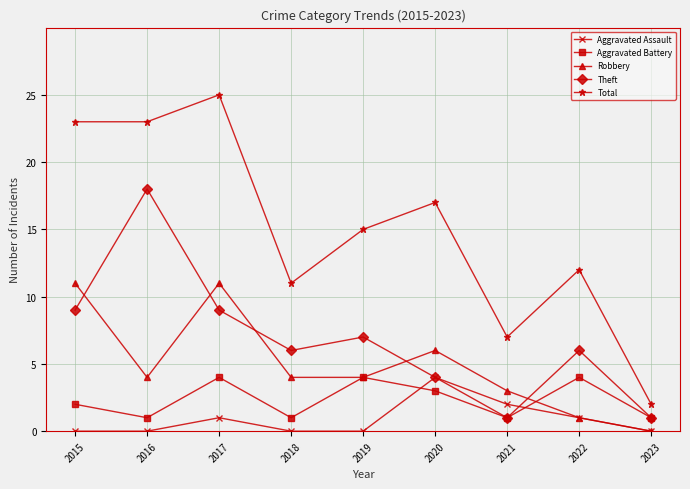

Which series has the largest range (max minus min)?

Total